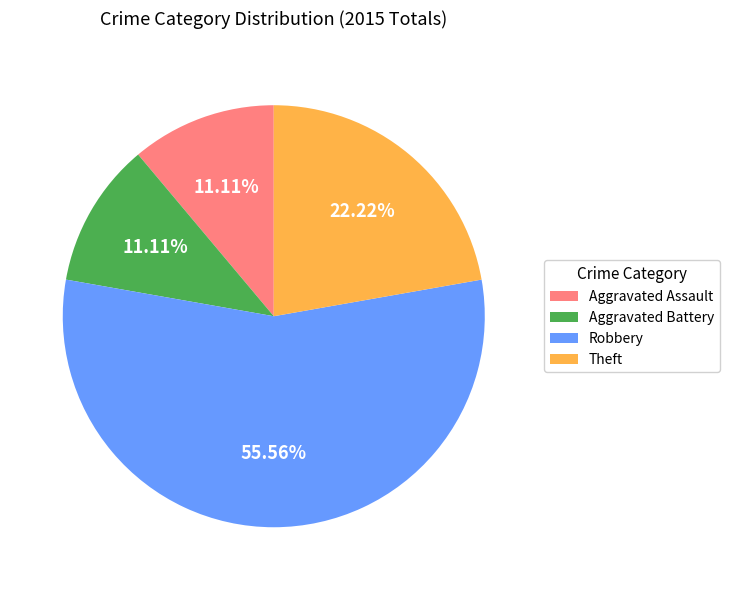

What percentage is NOT represented by Robbery?

44.4%